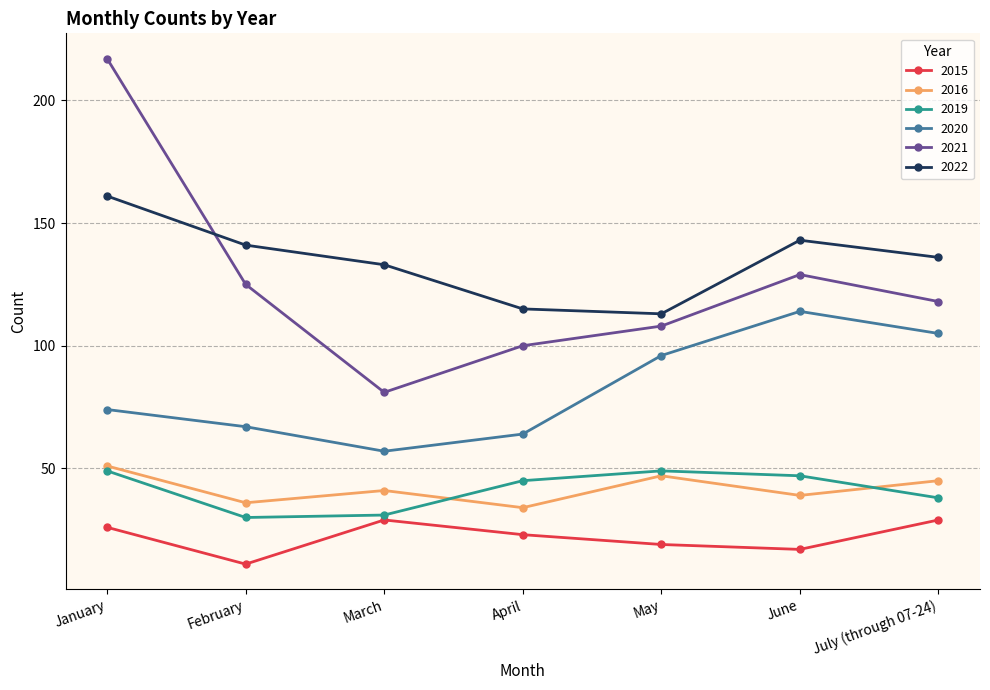

True or false: 2022 and 2020 intersect in this chart.

False